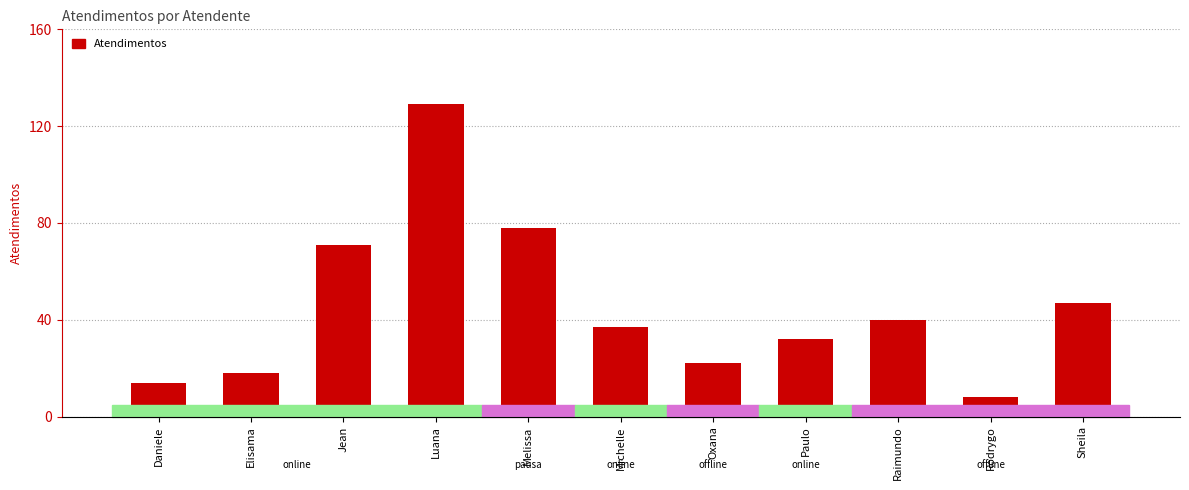

List the labels in order of value, smallest first.

Rodrygo, Daniele, Elisama, Oxana, Paulo, Michelle, Raimundo, Sheila, Jean, Melissa, Luana